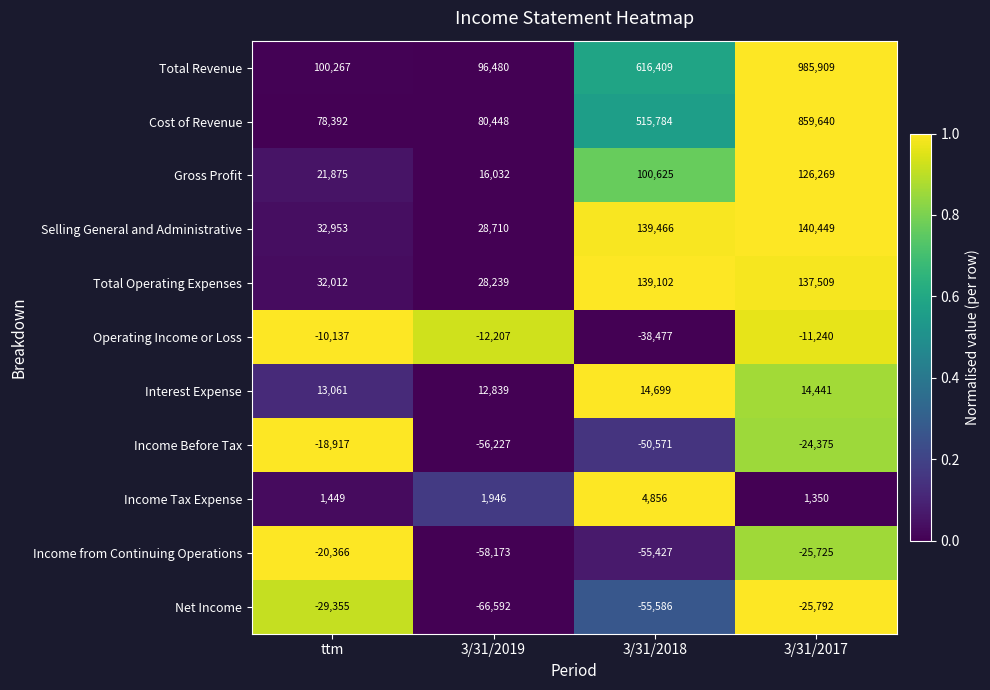

At 3/31/2017, list the series in order from smallest to largest.

Net Income, Income from Continuing Operations, Income Before Tax, Operating Income or Loss, Income Tax Expense, Interest Expense, Gross Profit, Total Operating Expenses, Selling General and Administrative, Cost of Revenue, Total Revenue